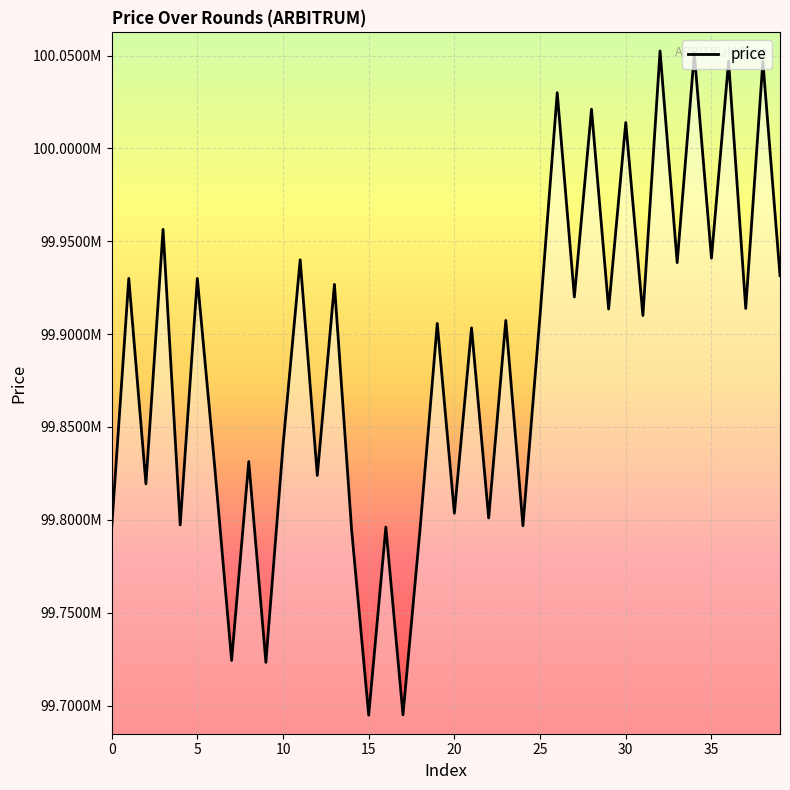

Does the chart have visible grid lines?

Yes